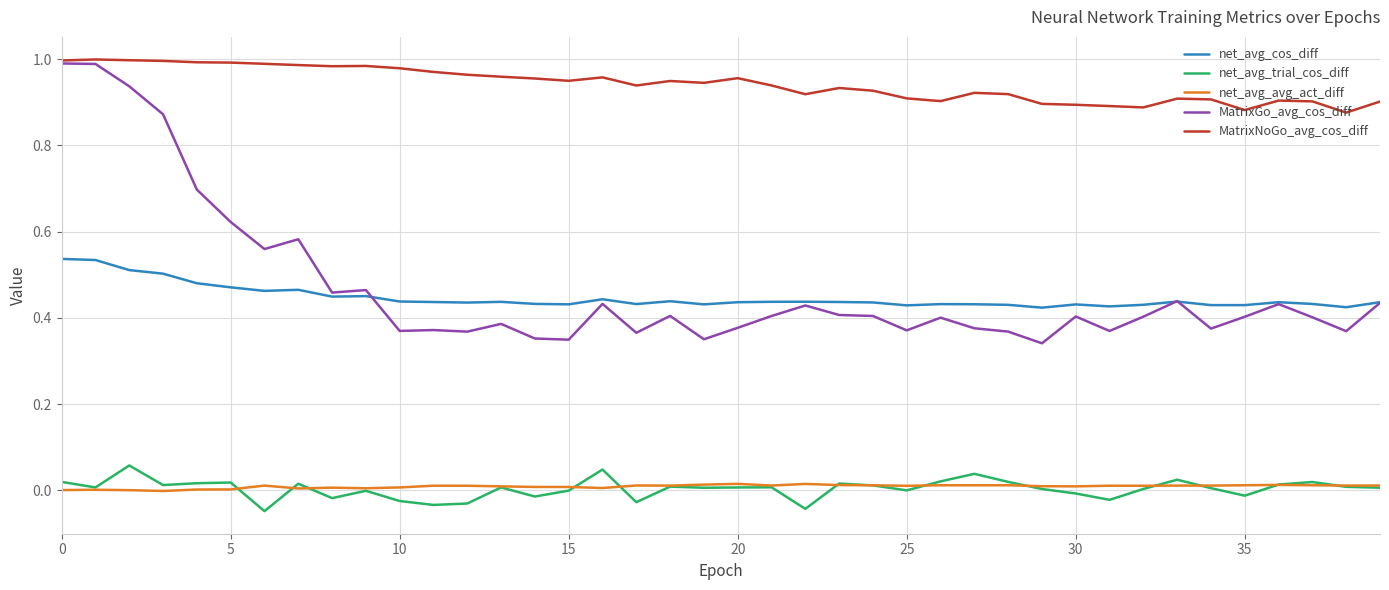

Which series has the largest range (max minus min)?

MatrixGo_avg_cos_diff